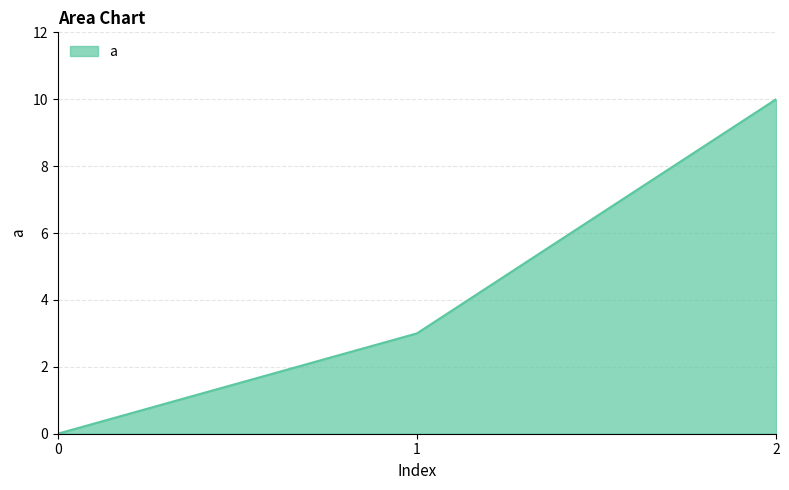

Does the chart have visible grid lines?

Yes